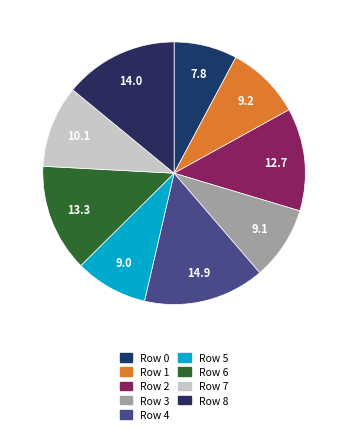

Do Row 5 and Row 6 together represent more than half of the pie?

No